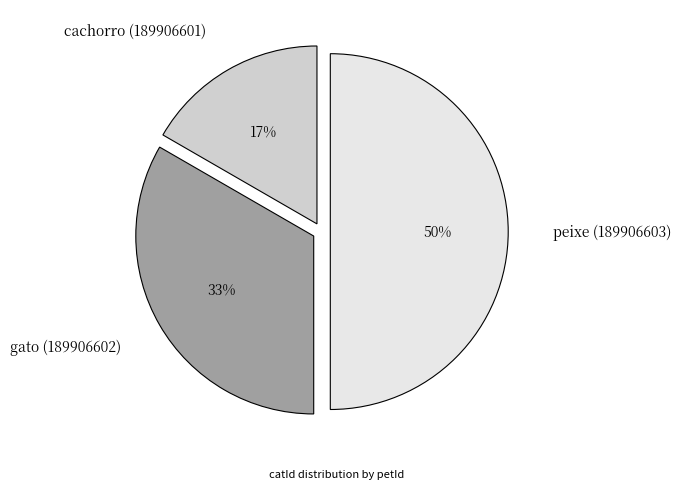

Does cachorro (189906601) represent more than half of the total?

No